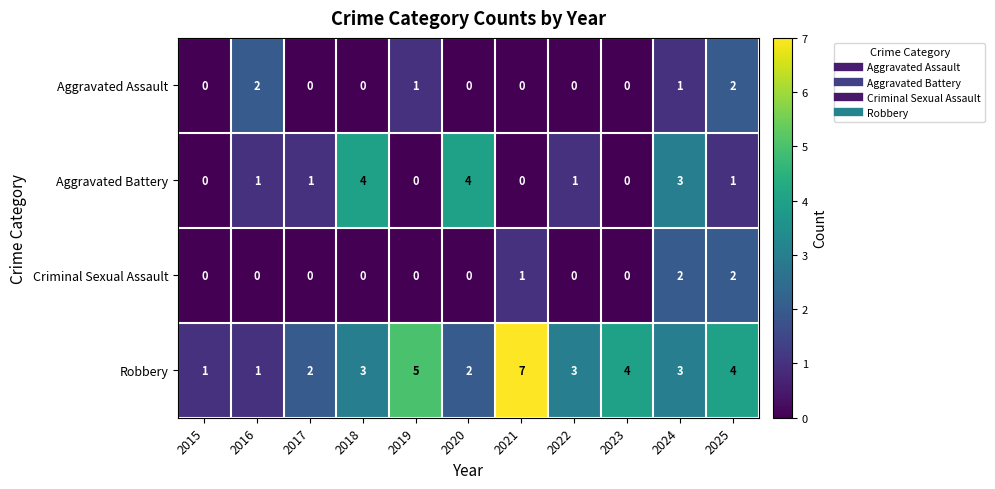

How many values in the Robbery series are below 3?

4